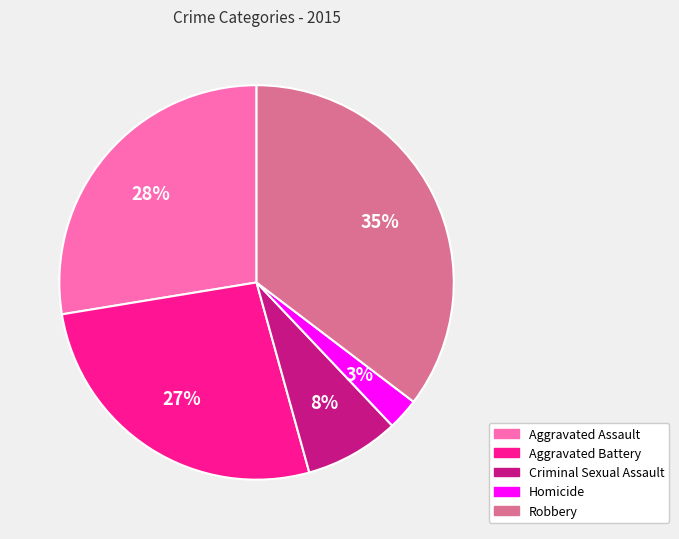

To the nearest percent, what is the difference between the Aggravated Assault and Criminal Sexual Assault slice percentages?

20%